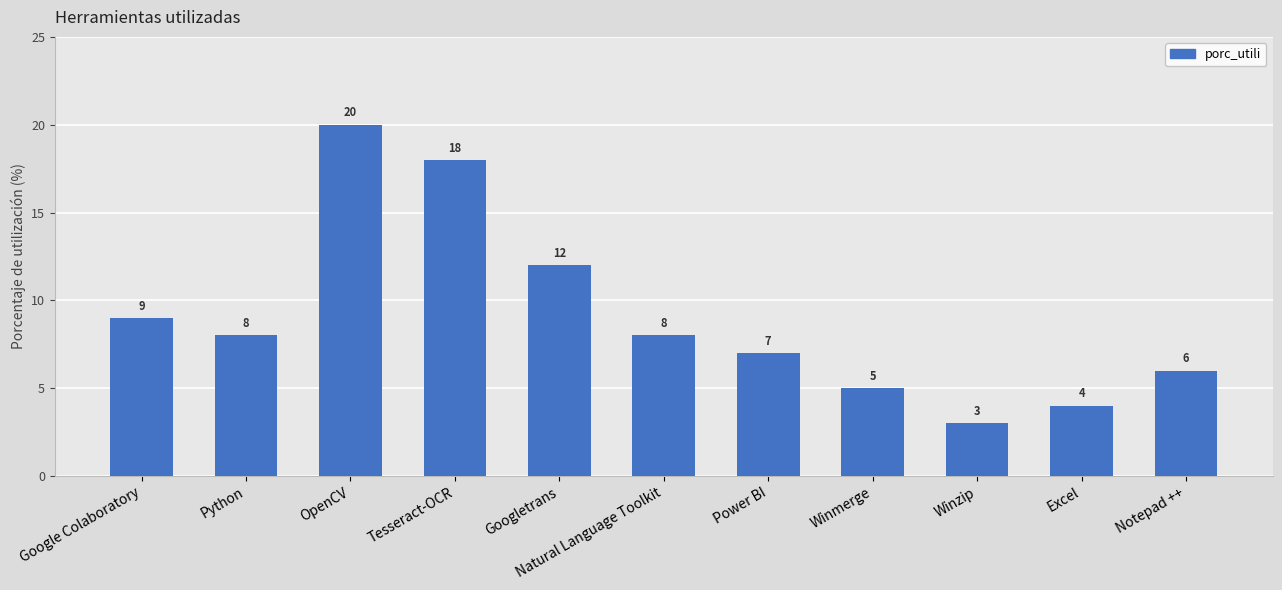

Reading left to right, what are all the values shown in this chart?

9	8	20	18	12	8	7	5	3	4	6